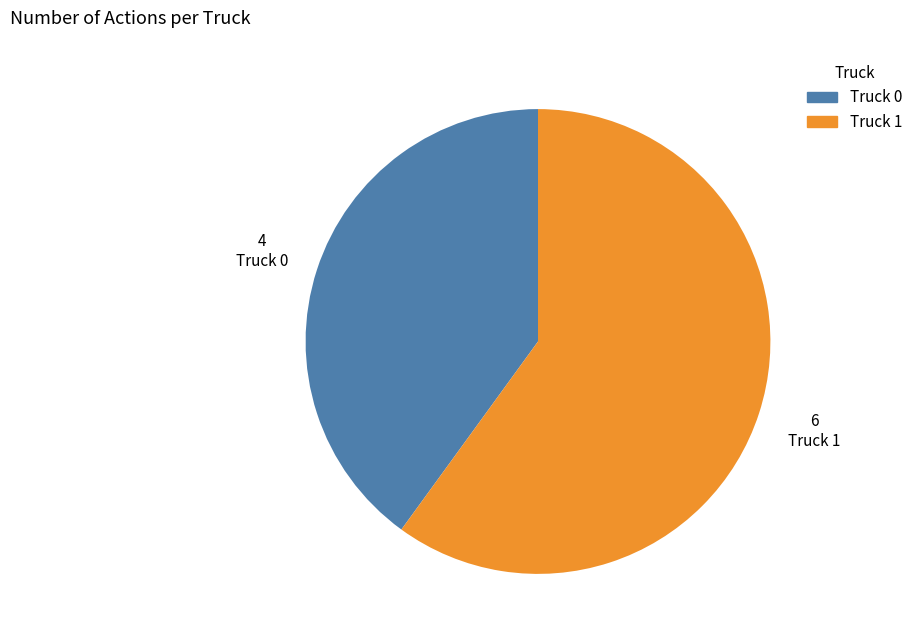

Rank the categories by value from lowest to highest.

Truck 0, Truck 1